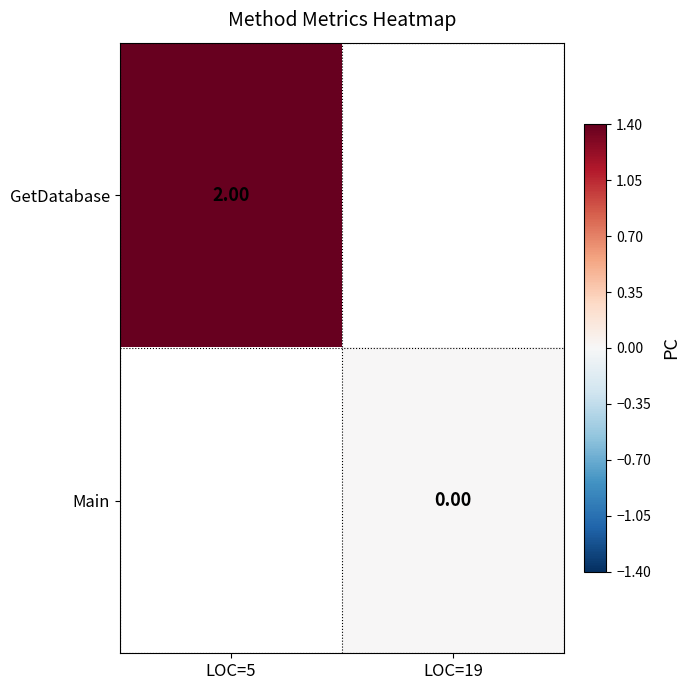

Count the number of categories in the chart.

2